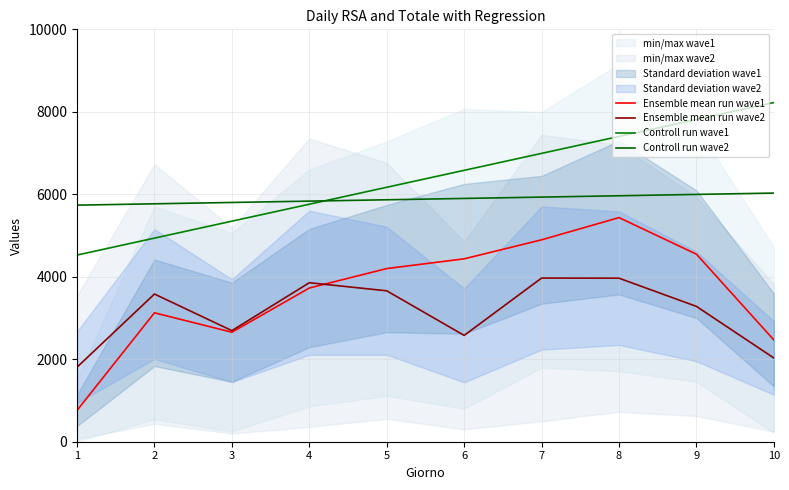

What is the total value across all series at 8?

22767.4